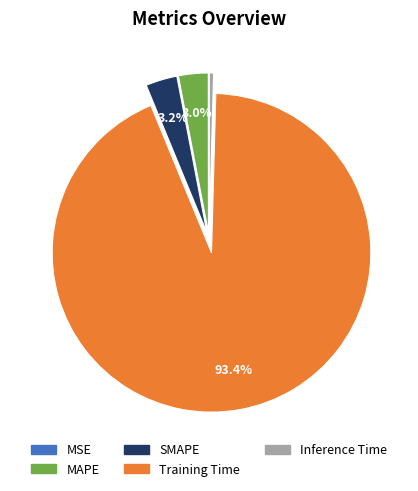

Which has a higher value, MAPE or Training Time?

Training Time